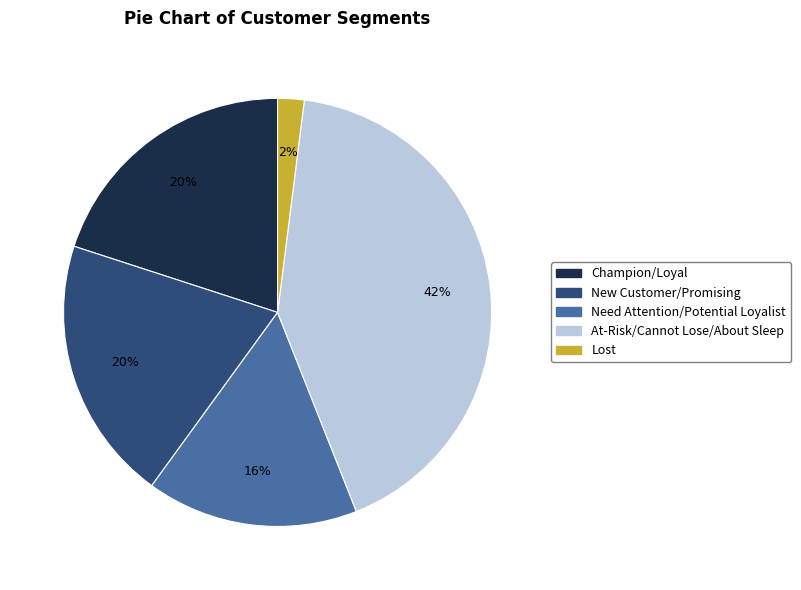

Count the number of slices in the pie.

5